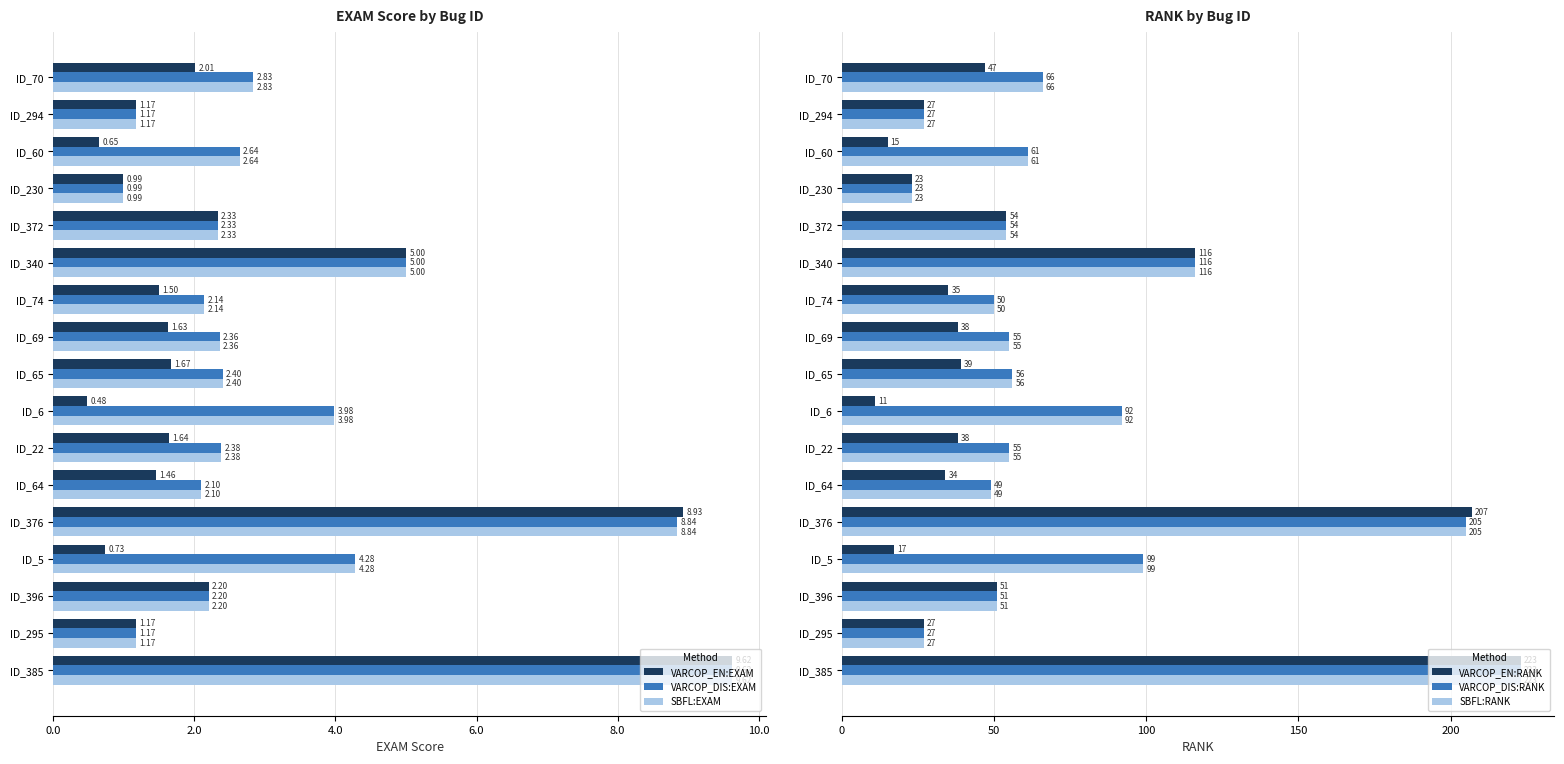

Which series has the widest spread of values?

VARCOP_EN:RANK